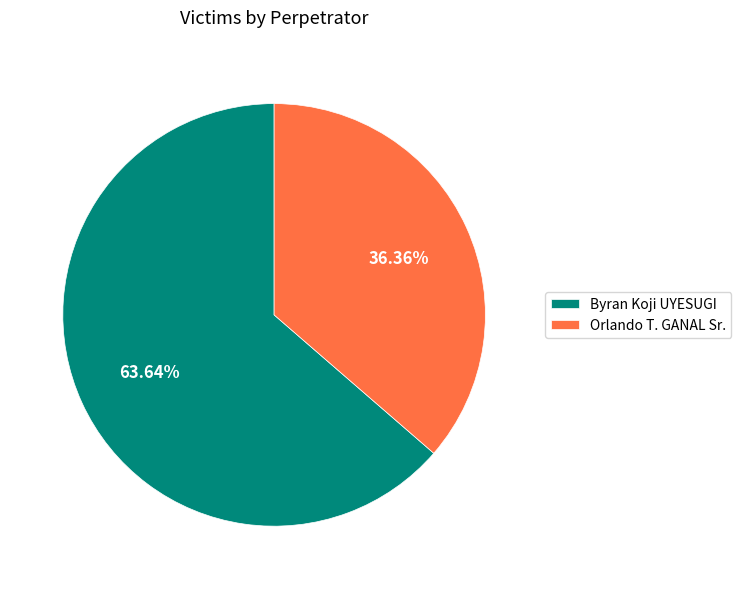

Does Orlando T. GANAL Sr. represent more than half of the total?

No